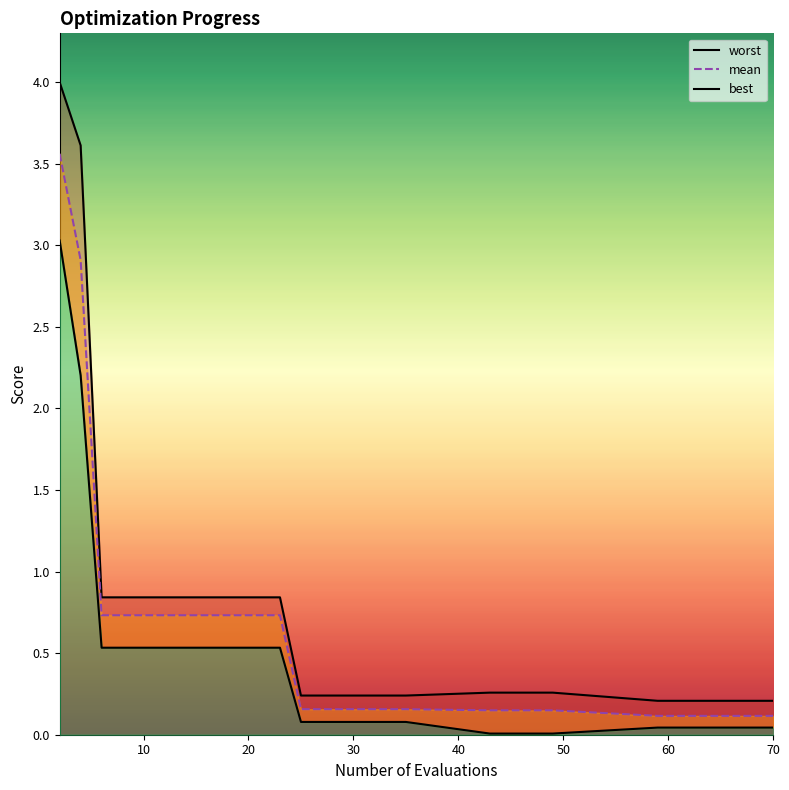

How many lines are shown in the chart?

3